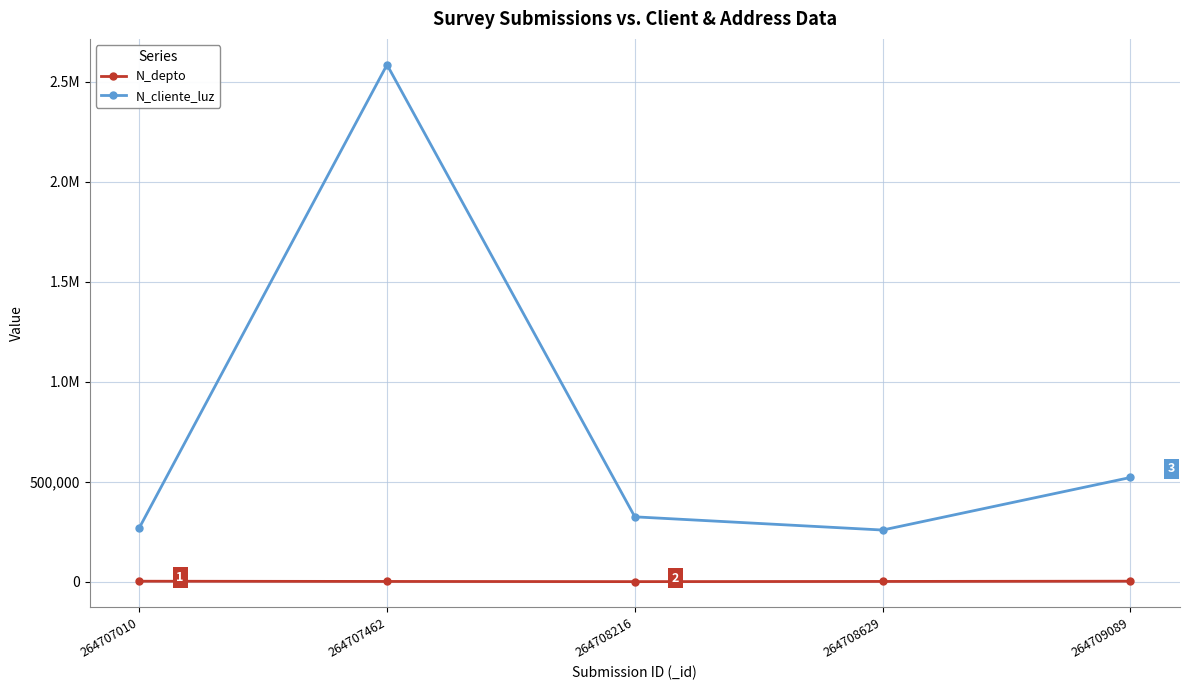

List the series in order of their peak value, highest first.

N_cliente_luz, N_depto